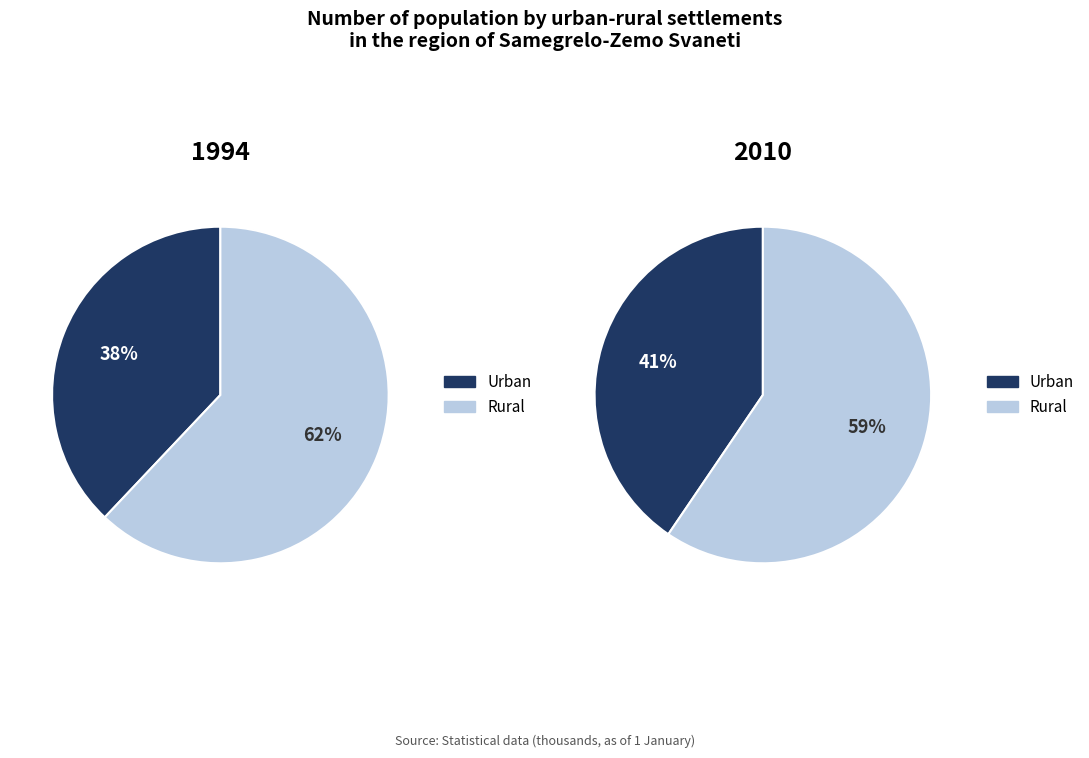

Does 24 account for over 50% of the chart?

No